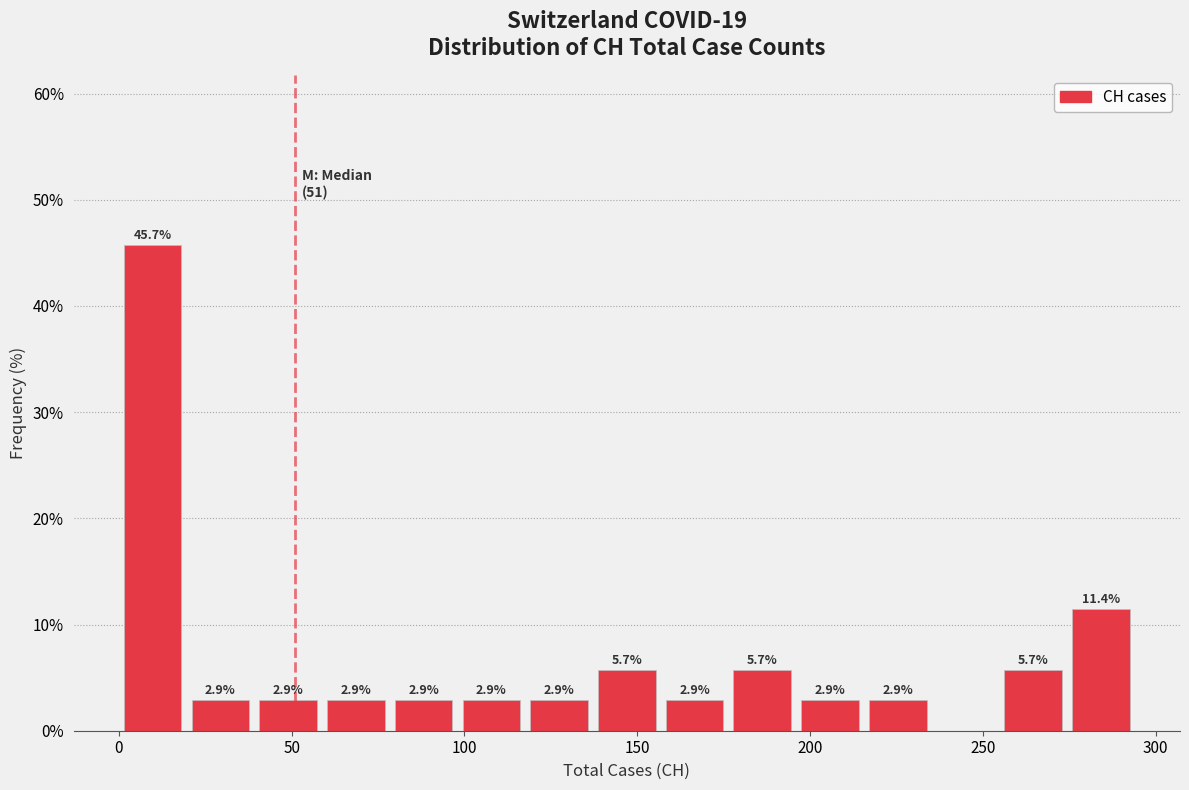

Read against the x-axis, roughly where is the centre of the tallest bar?

10